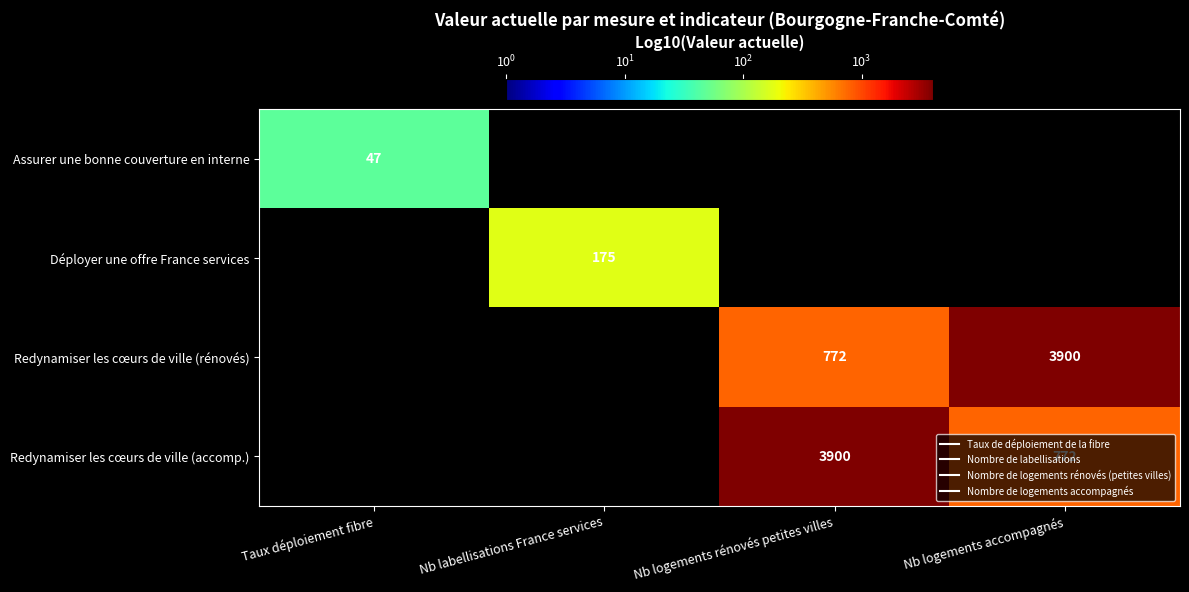

Count the number of categories in the chart.

4